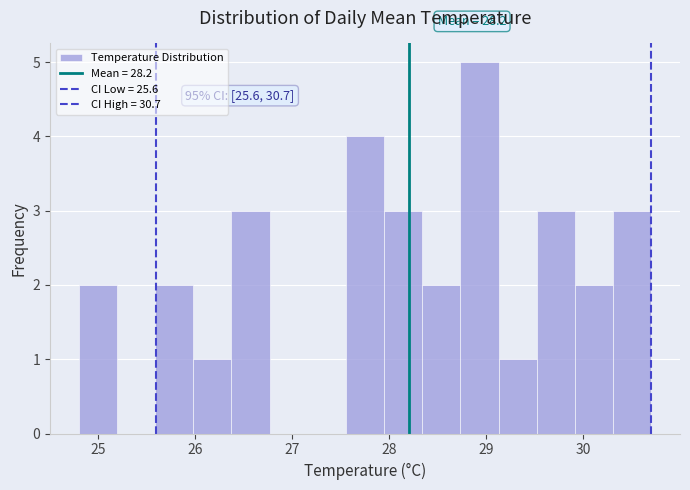

Read against the x-axis, roughly where is the centre of the tallest bar?

28.9